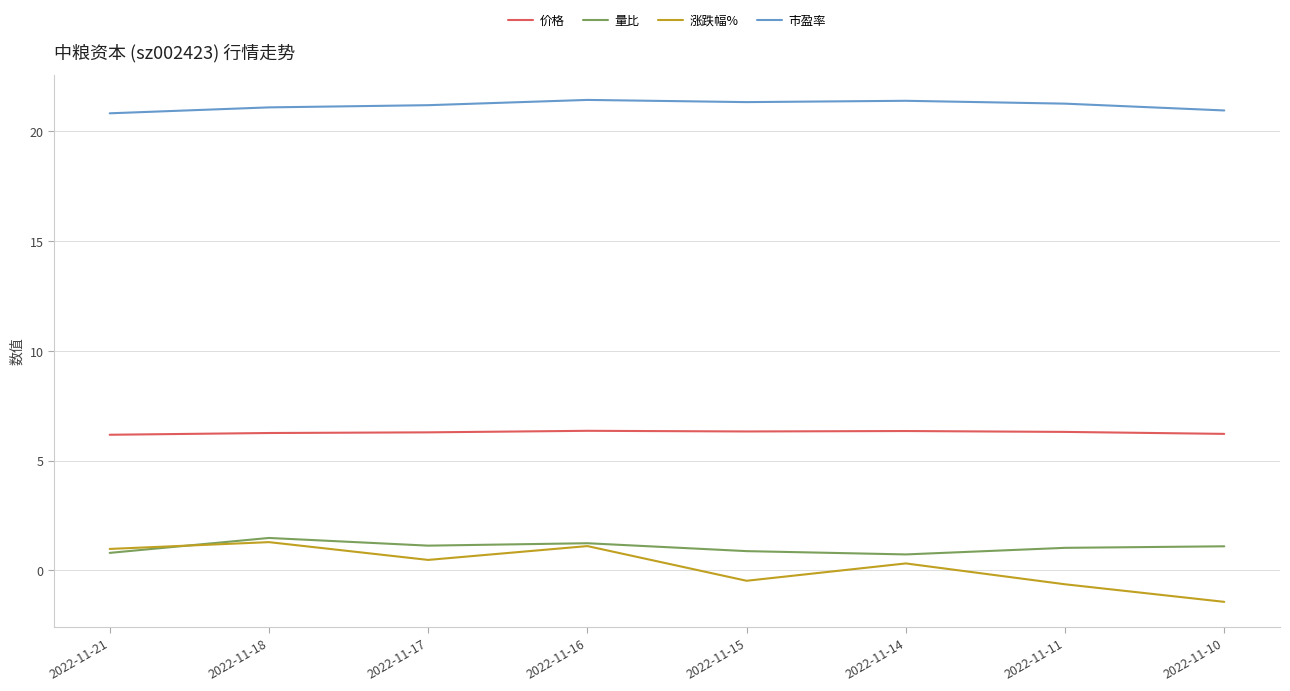

True or false: 价格 and 涨跌幅% intersect in this chart.

False